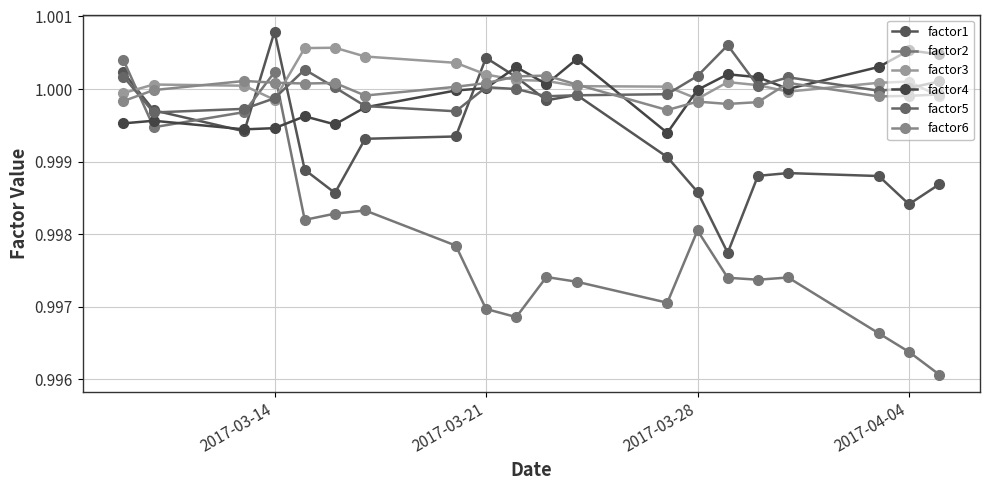

Does the chart have visible grid lines?

Yes